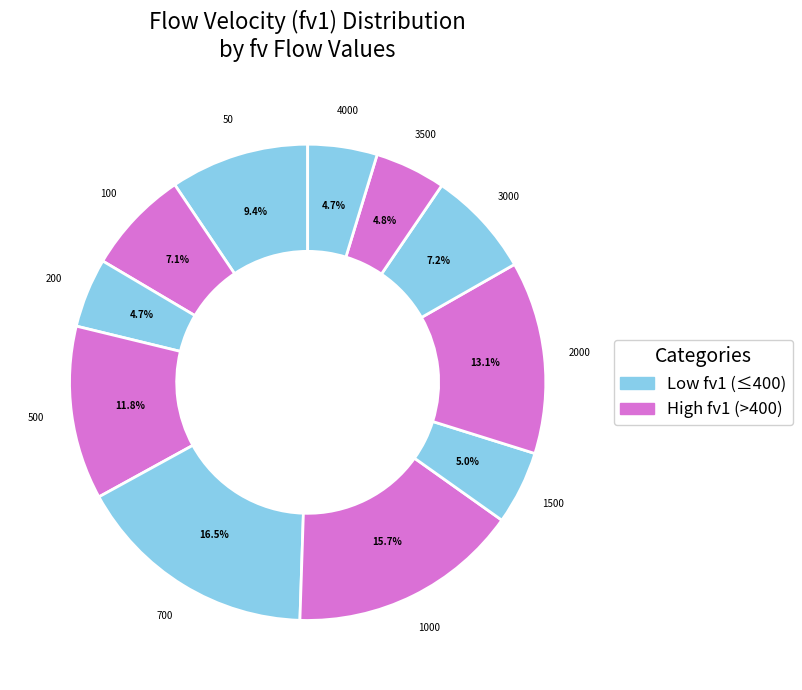

True or false: 2000 accounts for 13% of the total.

True